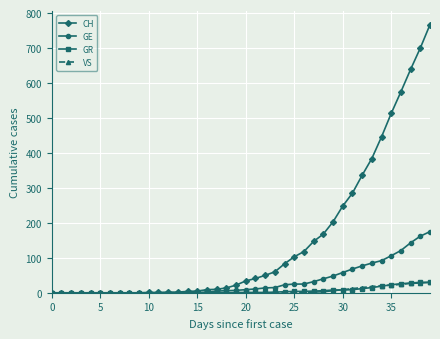

How many data points in VS are above 0?

15